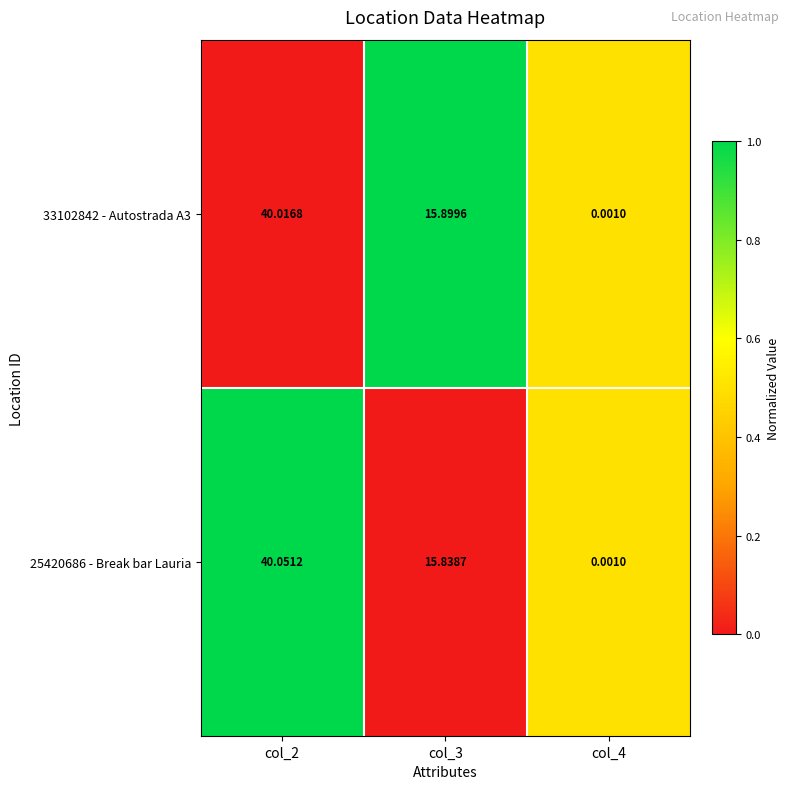

Is the value of 33102842 - Autostrada A3 at col_4 greater than the value of 25420686 - Break bar Lauria at col_2?

No